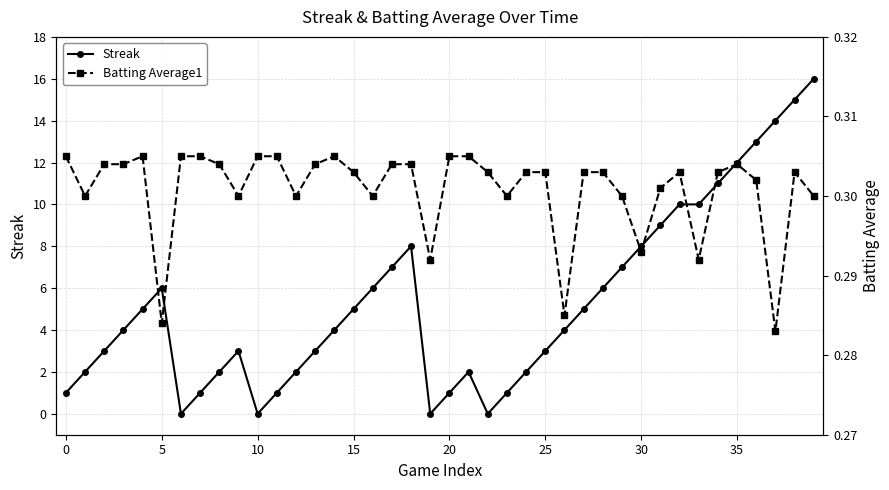

At which category does Streak reach its first local peak?

5